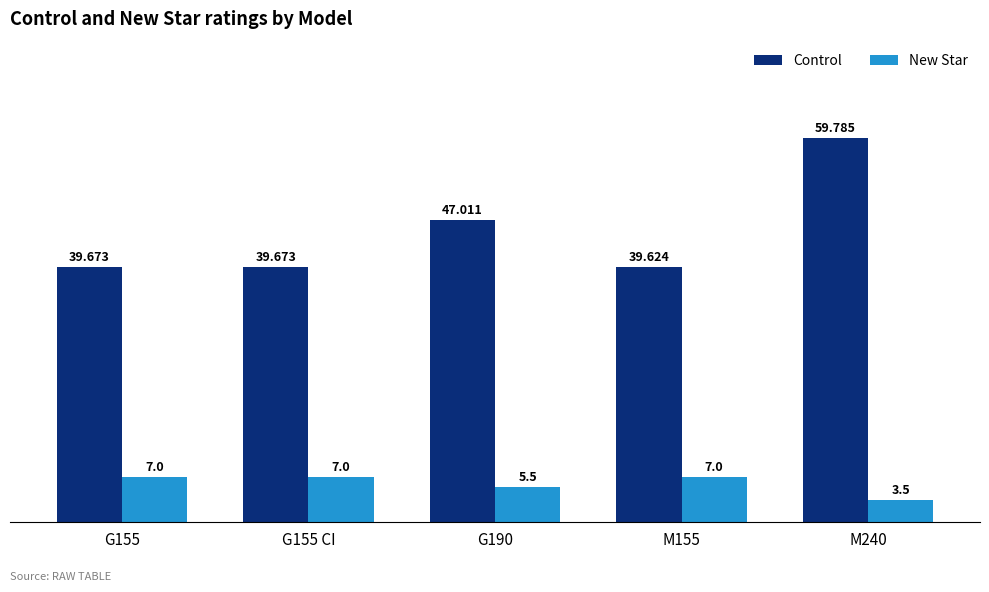

Which label corresponds to the smallest value in the chart?

M240